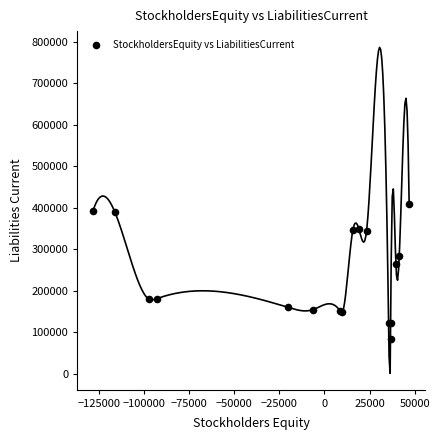

What Y value in the scatter plot is closest to 245901?

264290